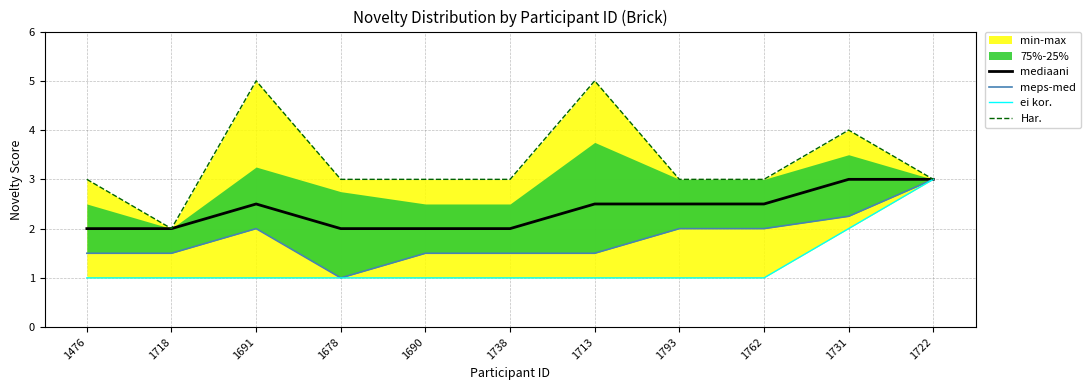

What is the label of the 3rd point from the right?

1762